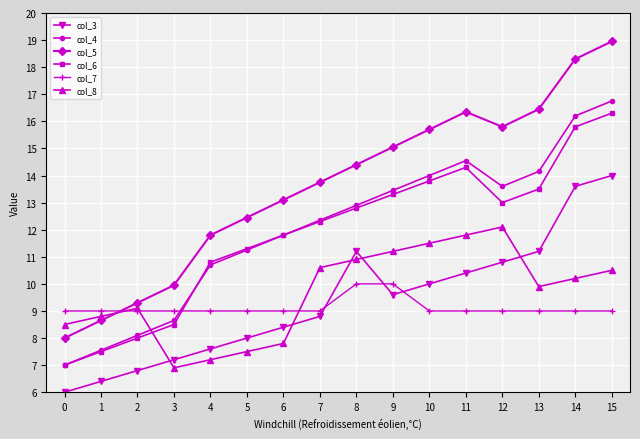

What are all the series names shown in the legend?

col_3, col_4, col_5, col_6, col_7, col_8